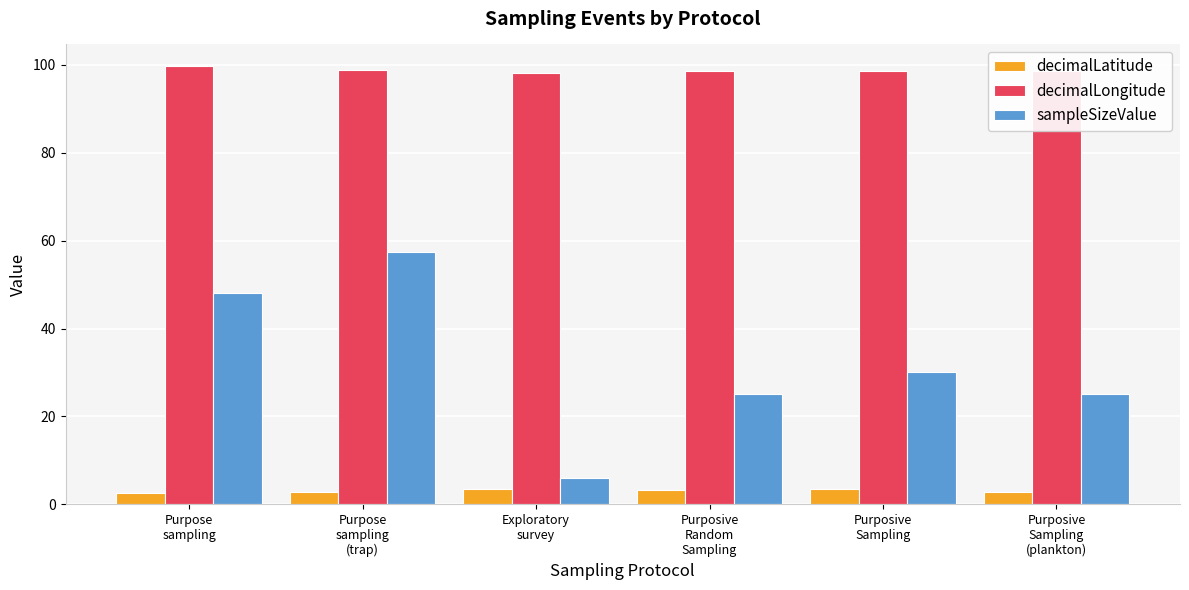

The sampleSizeValue series shows 57.3 at Purpose
sampling
(trap). True or false?

True